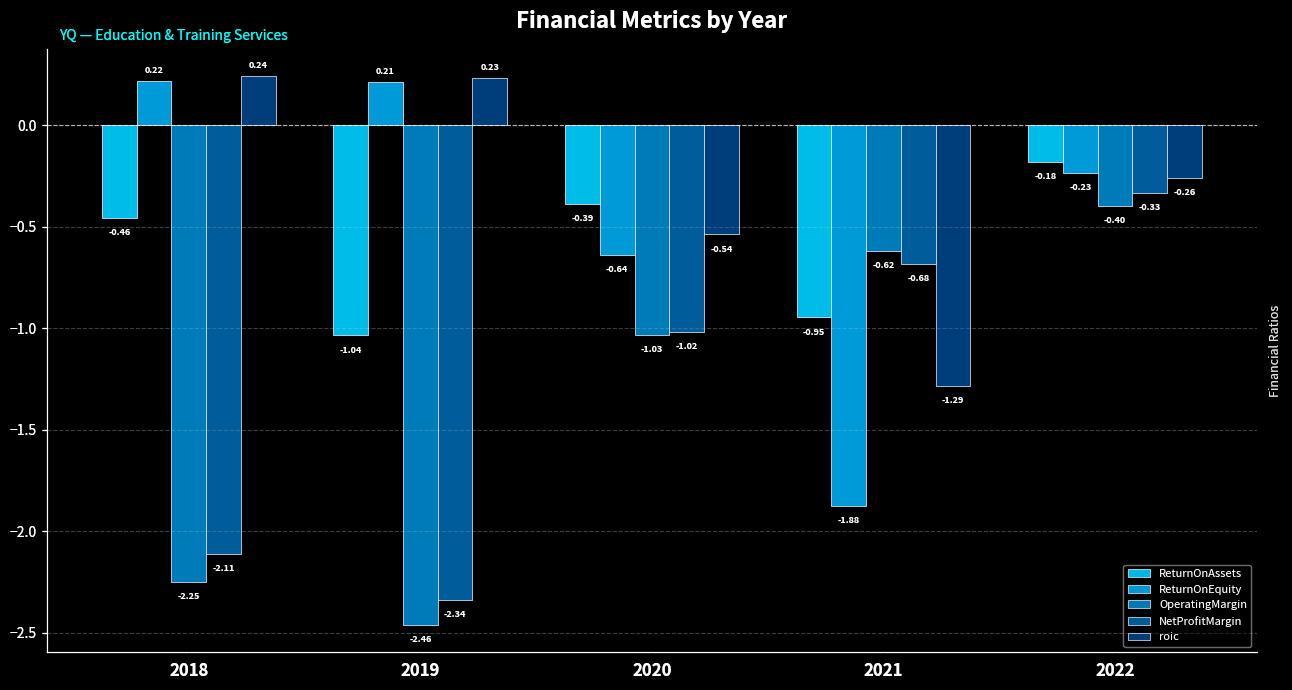

How many roic values are between 0 and 1?

2